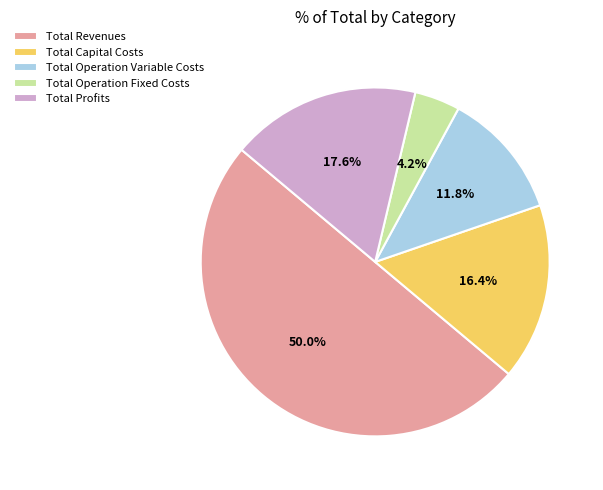

To the nearest percent, what portion does Total Operation Fixed Costs represent?

4%